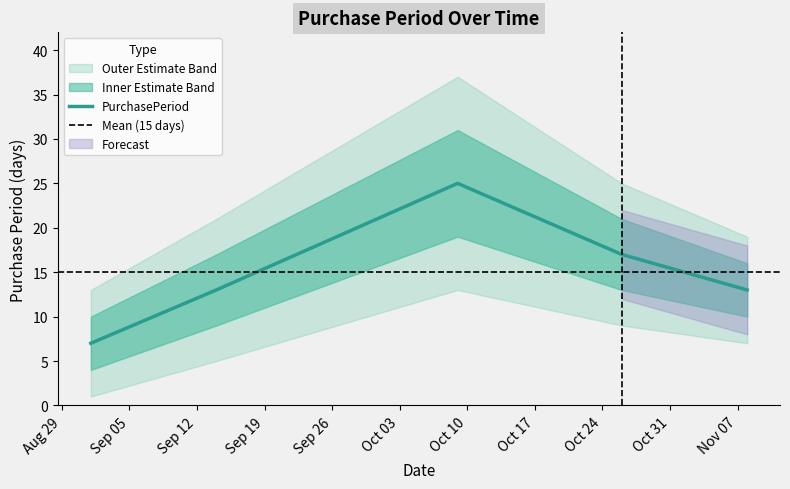

How many data points are less than 13?

1